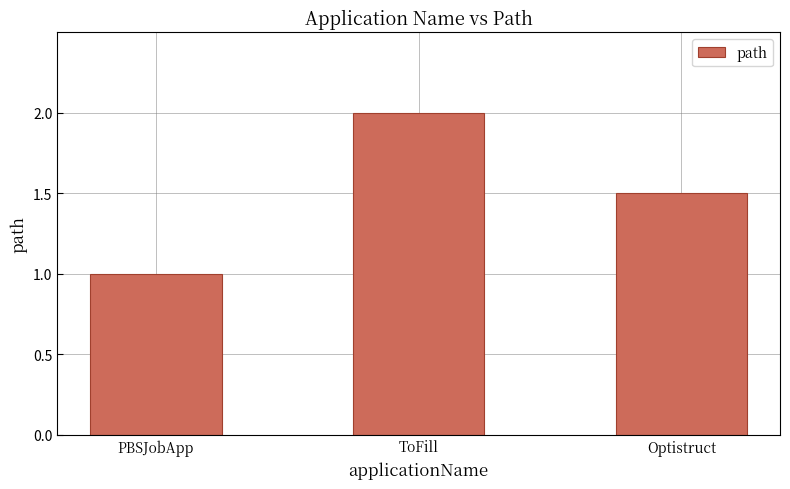

The value at PBSJobApp is 1.0. True or false?

True